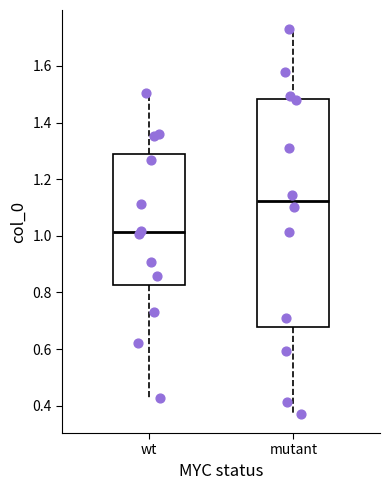

Reading left to right, read every box against the y-axis: the position of its median line, the range the box covers, and the ends of its whiskers. The values are not printed on the chart, so give them approximately, as read against the axis.

wt: median 1.02, box 0.82 to 1.28, whiskers 0.42 to 1.50
mutant: median 1.12, box 0.68 to 1.48, whiskers 0.38 to 1.72